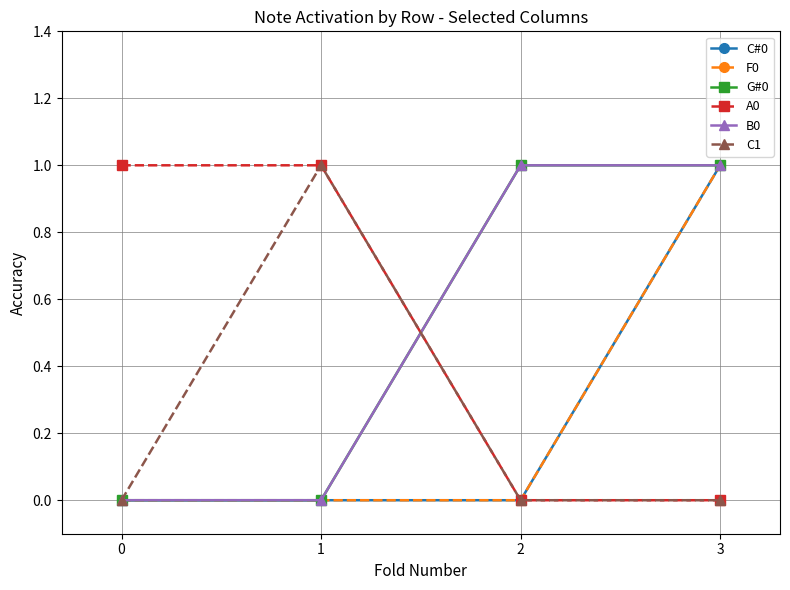

Which series has the widest spread of values?

C#0